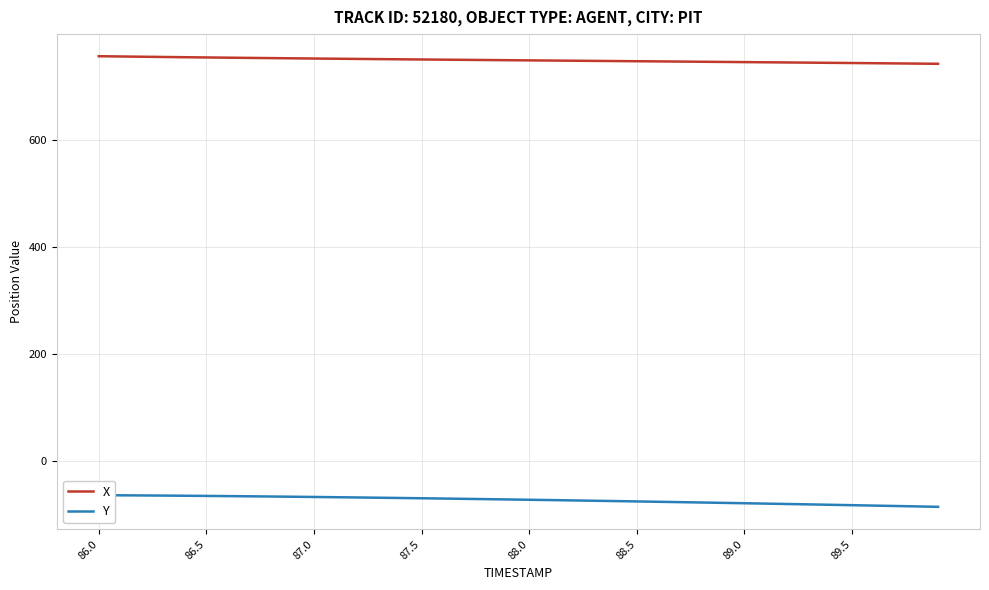

What is the minimum value for X?

742.8